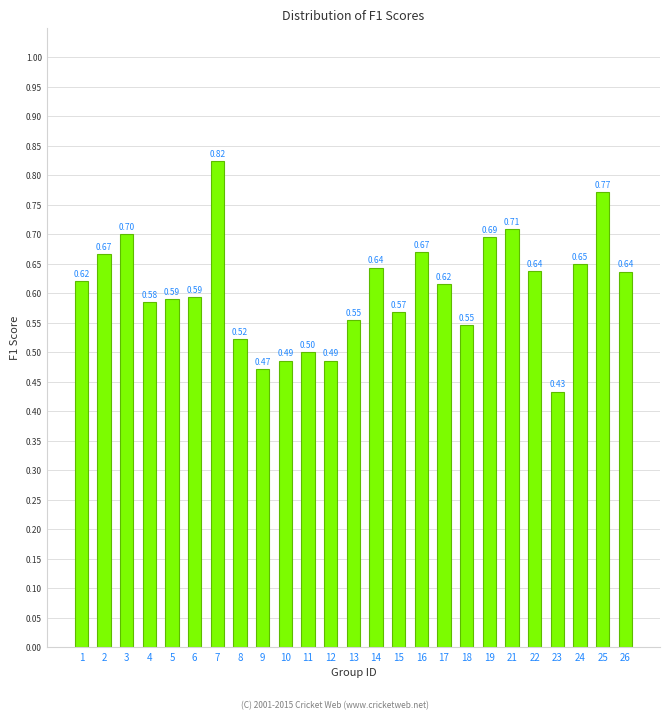

What is the sum of all values?

15.2